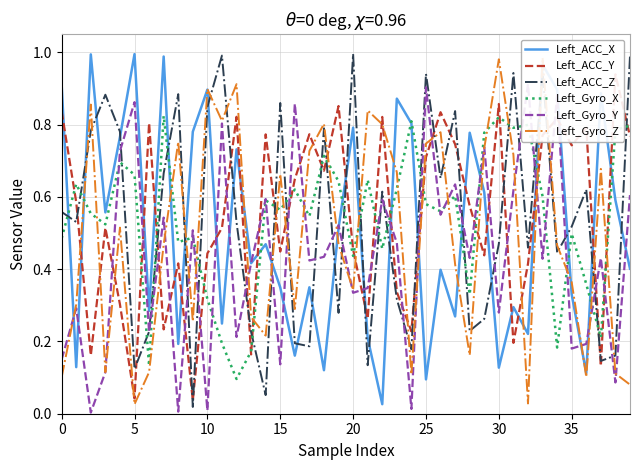

What value does the Left_Gyro_X series have at 18?

0.7